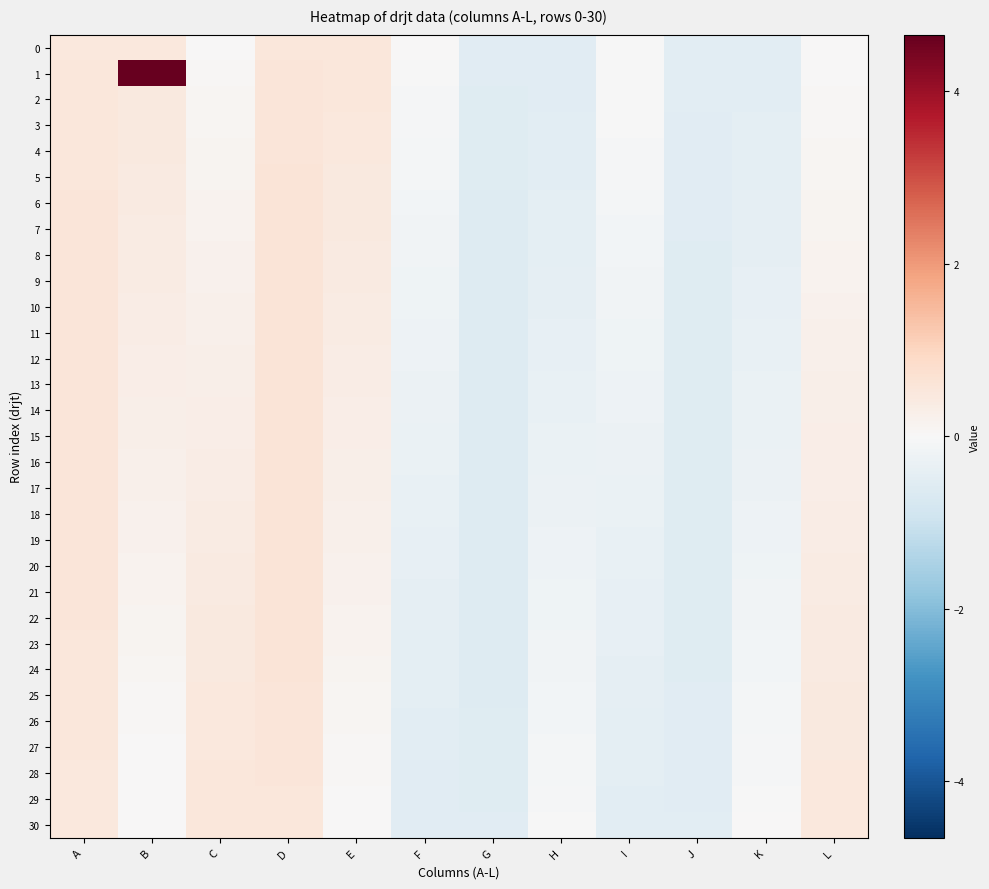

List the series in order of their peak value, lowest first.

0, 30, 29, 28, 2, 27, 26, 3, 4, 25, 5, 24, 6, 23, 7, 22, 8, 21, 9, 20, 10, 19, 11, 18, 12, 17, 13, 16, 14, 15, 1